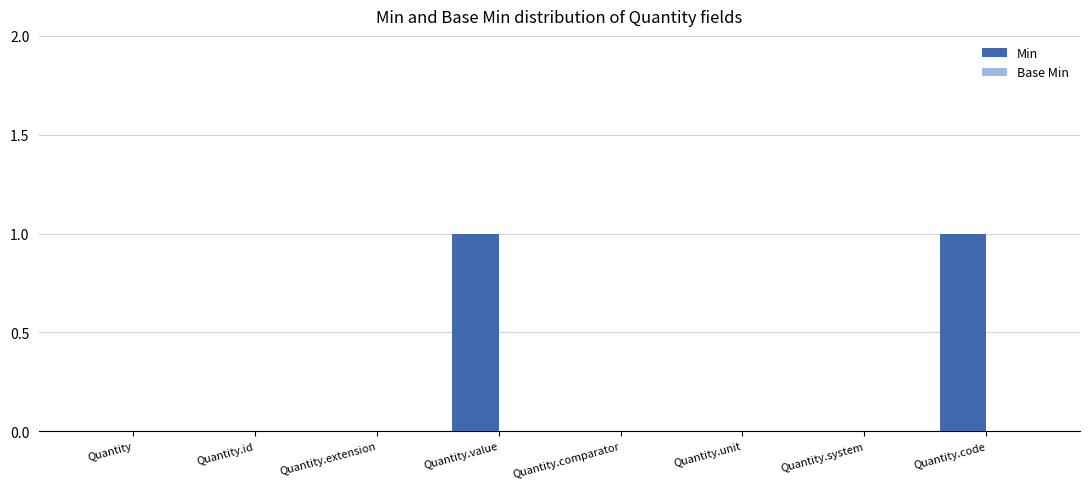

What is the change in value from Quantity.extension to Quantity.code?

+1